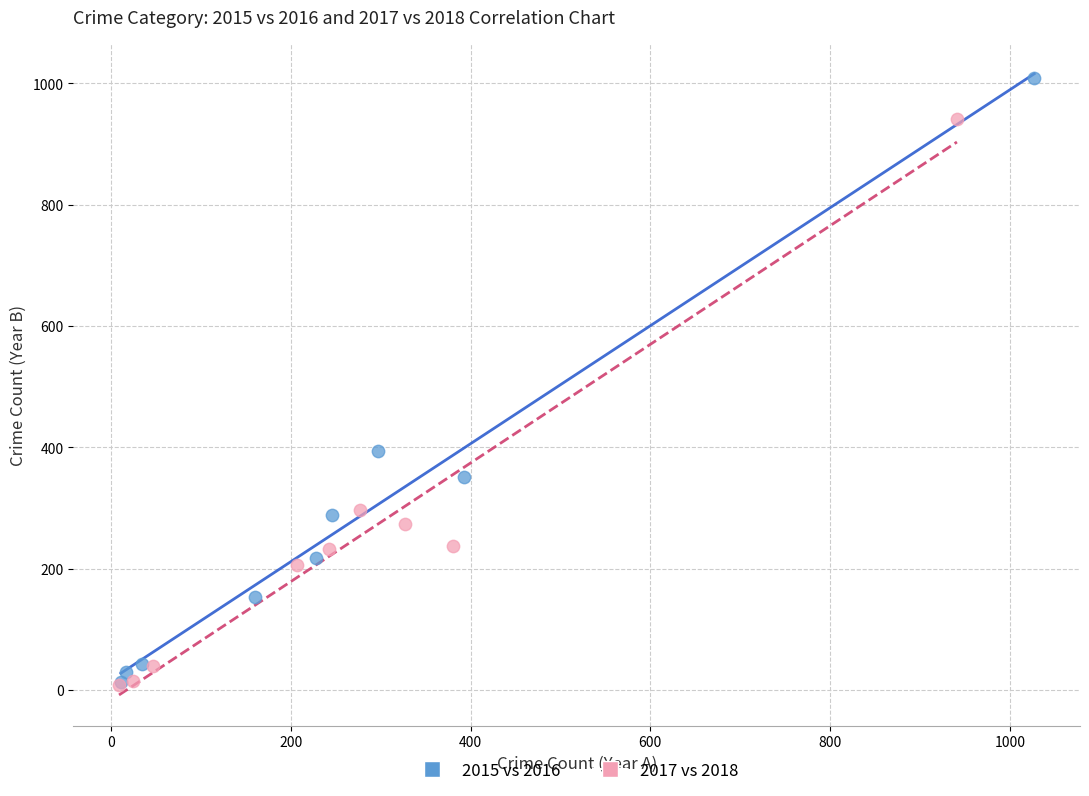

Which series has the widest spread of Y values?

2015 vs 2016